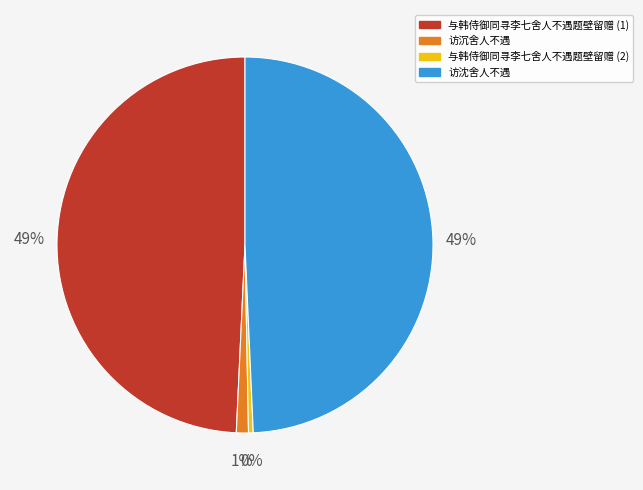

Does 与韩侍御同寻李七舍人不遇题壁留赠 (1) represent more than half of the total?

No